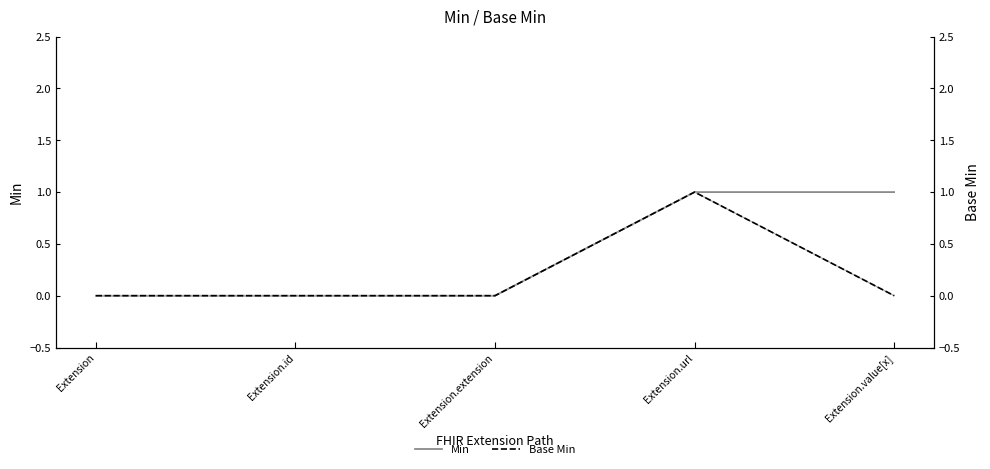

Where is Base Min (overlay) nearest to the value 0?

Extension